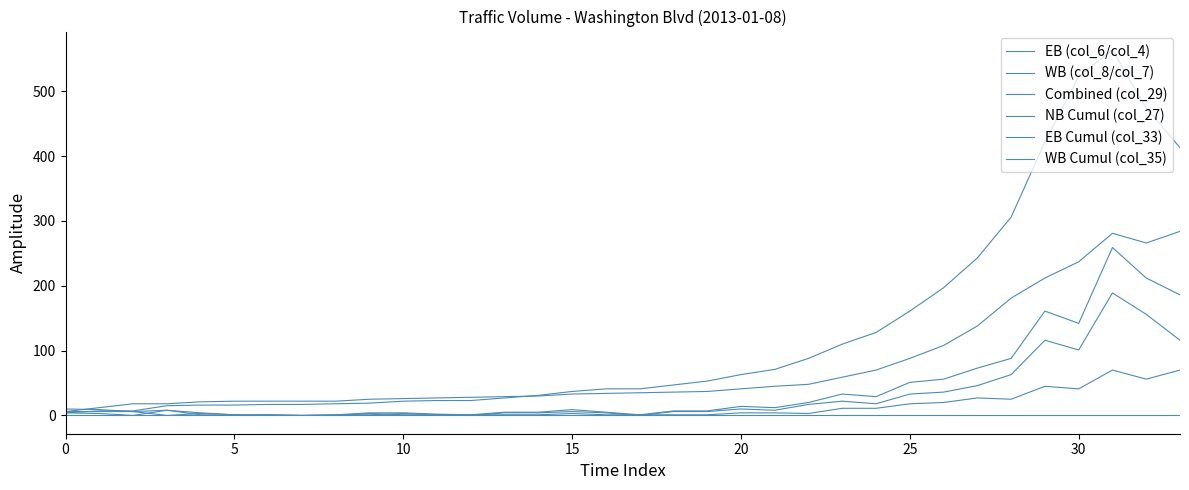

Which category has the highest value in the WB (col_8/col_7) series?

31